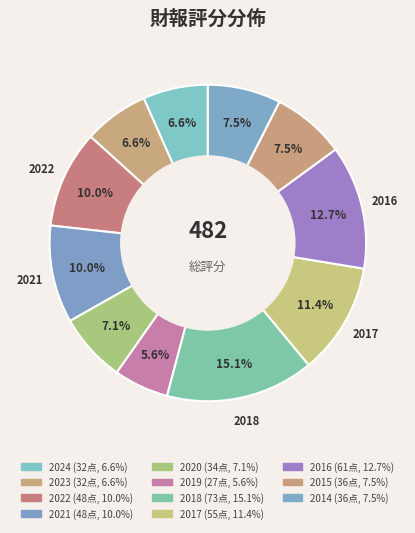

Count the number of slices in the pie.

11